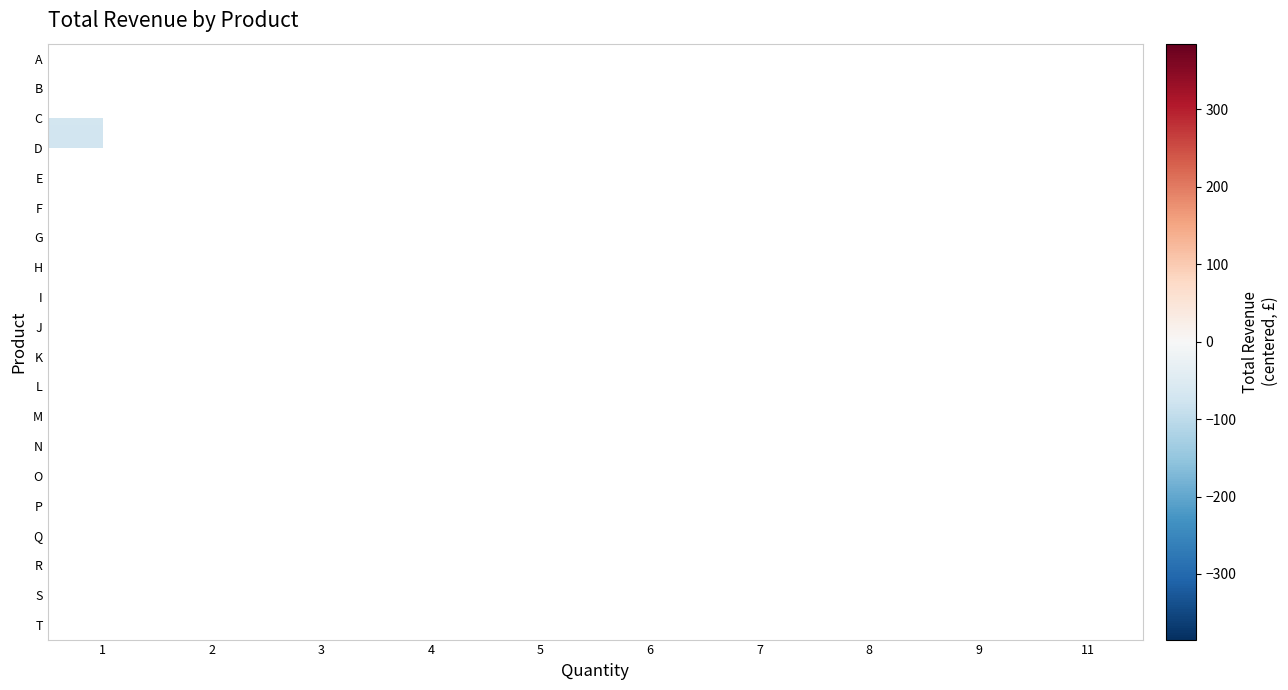

How many series are shown in this chart?

20